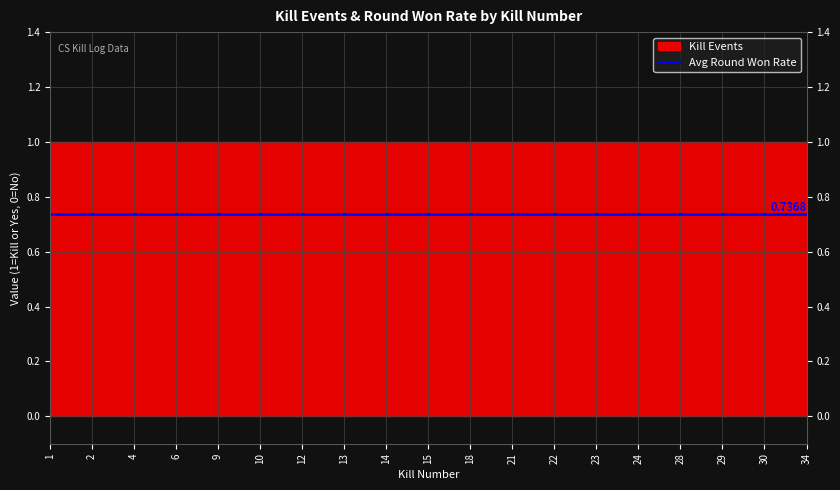

At which category is the sum across all series the highest?

1